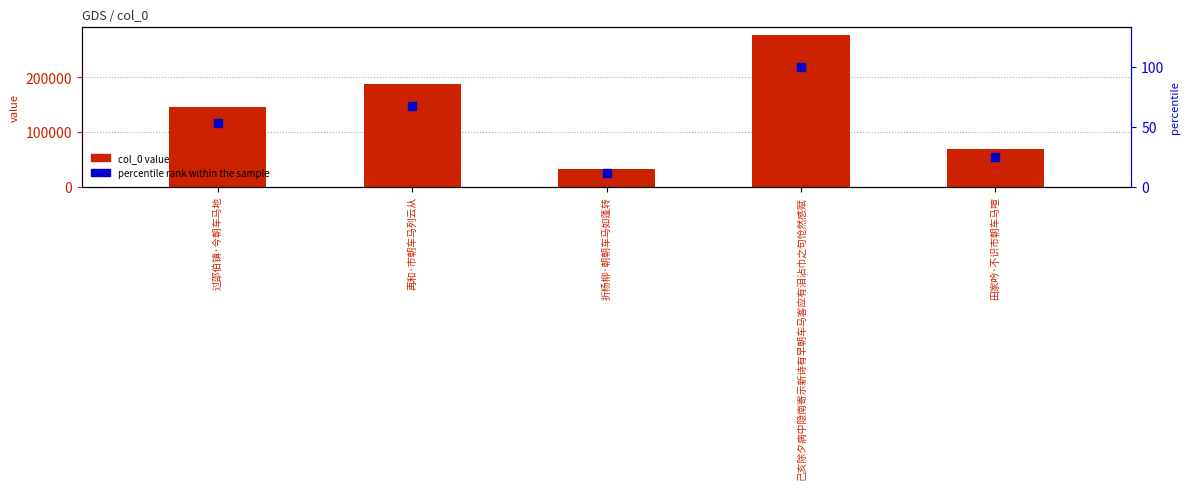

At how many categories does at least one series exceed 157592?

2